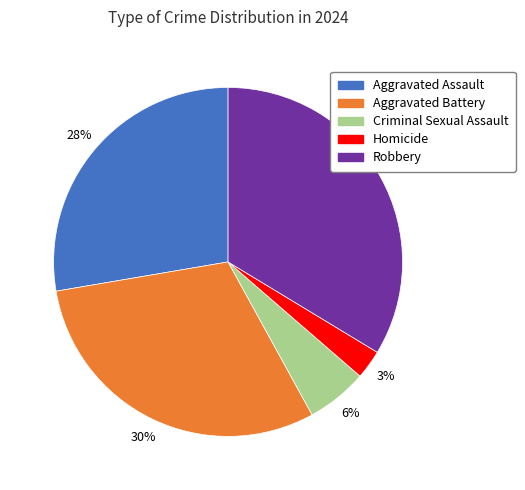

Between Robbery and Homicide, which is larger?

Robbery